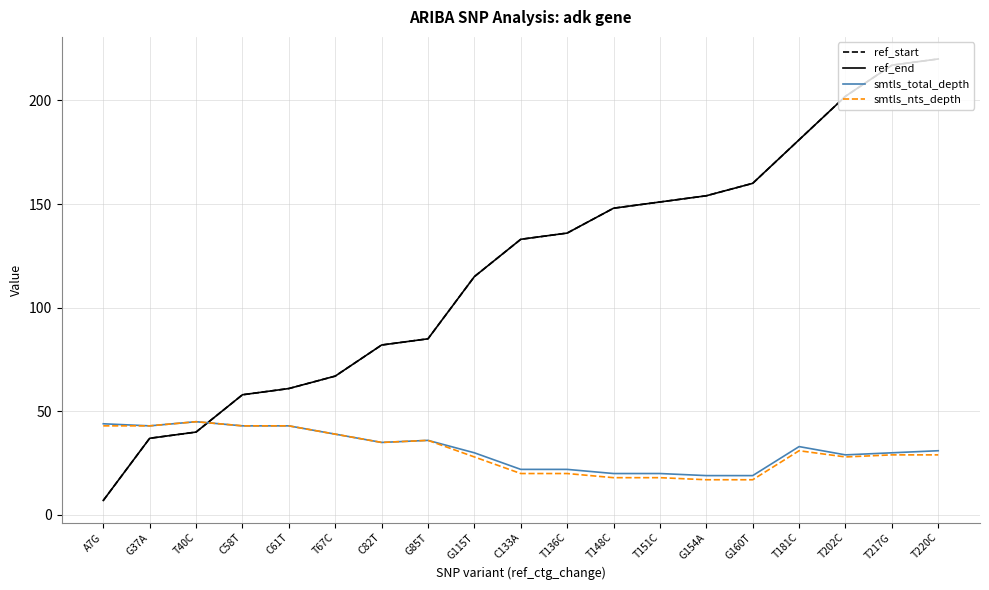

What is the difference between the highest and lowest values at T202C?

174